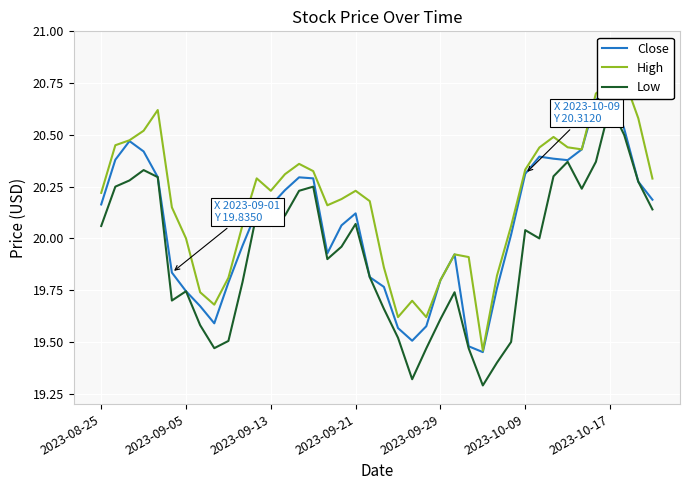

Reading left to right, what are all the values shown in this chart?

Close: 20.2	20.4	20.5	20.4	20.3	19.8	19.7	19.7	19.6	19.8	20.0	20.1	20.2	20.2	20.3	20.3	19.9	20.1	20.1	19.8	19.8	19.6	19.5	19.6	19.8	19.9	19.5	19.5	19.8	20.0	20.3	20.4	20.4	20.4	20.4	20.7	20.7	20.5	20.3	20.2
High: 20.2	20.5	20.5	20.5	20.6	20.1	20.0	19.7	19.7	19.8	20.1	20.3	20.2	20.3	20.4	20.3	20.2	20.2	20.2	20.2	19.9	19.6	19.7	19.6	19.8	19.9	19.9	19.5	19.8	20.1	20.3	20.4	20.5	20.4	20.4	20.7	20.8	20.8	20.6	20.3
Low: 20.1	20.2	20.3	20.3	20.3	19.7	19.7	19.6	19.5	19.5	19.8	20.1	20.2	20.1	20.2	20.2	19.9	20.0	20.1	19.8	19.7	19.5	19.3	19.5	19.6	19.7	19.5	19.3	19.4	19.5	20.0	20.0	20.3	20.4	20.2	20.4	20.6	20.5	20.3	20.1